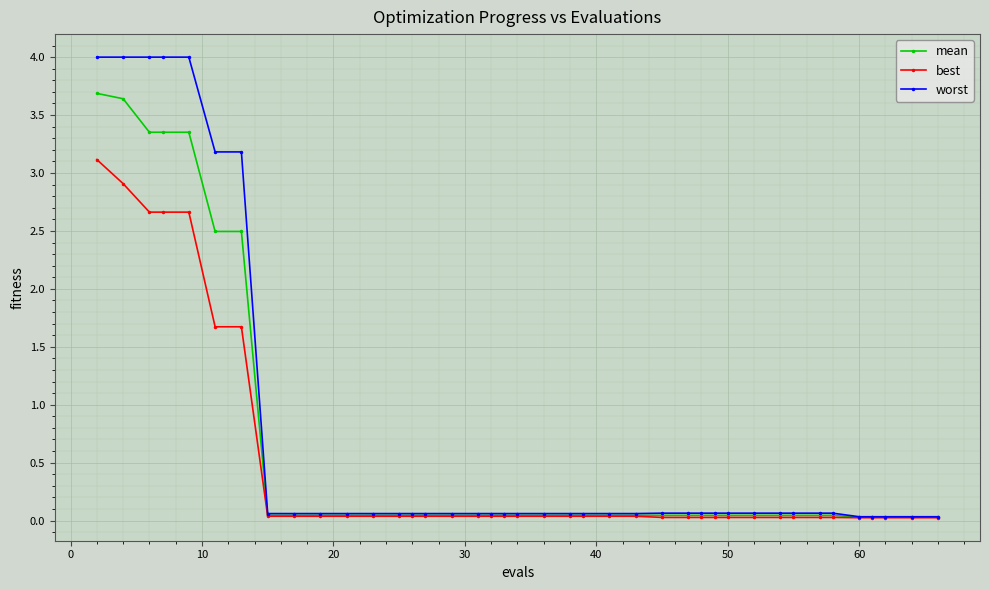

Which series has the widest spread of values?

worst